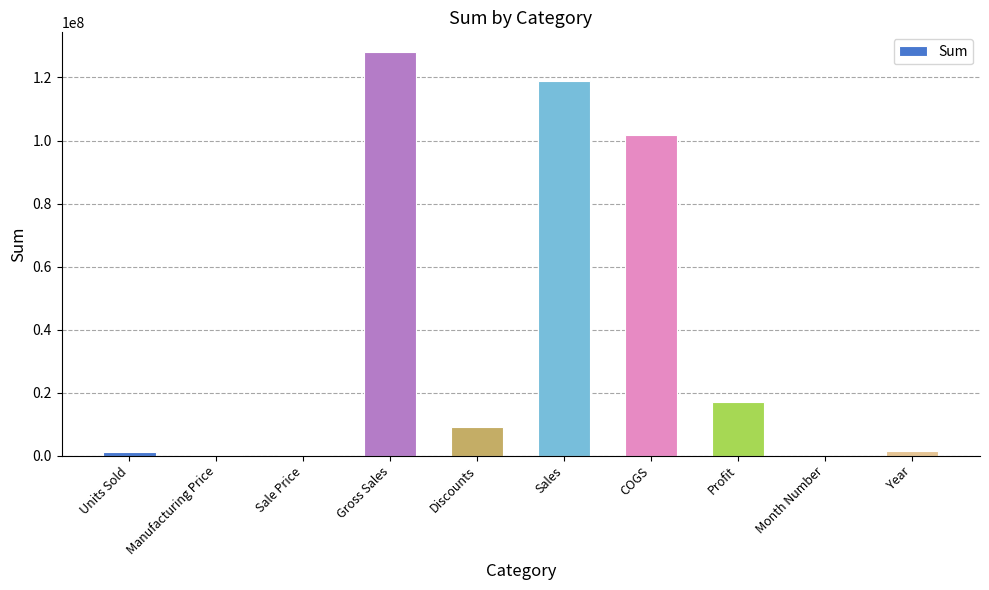

What is the change in value from Gross Sales to Profit?

-111037896.2